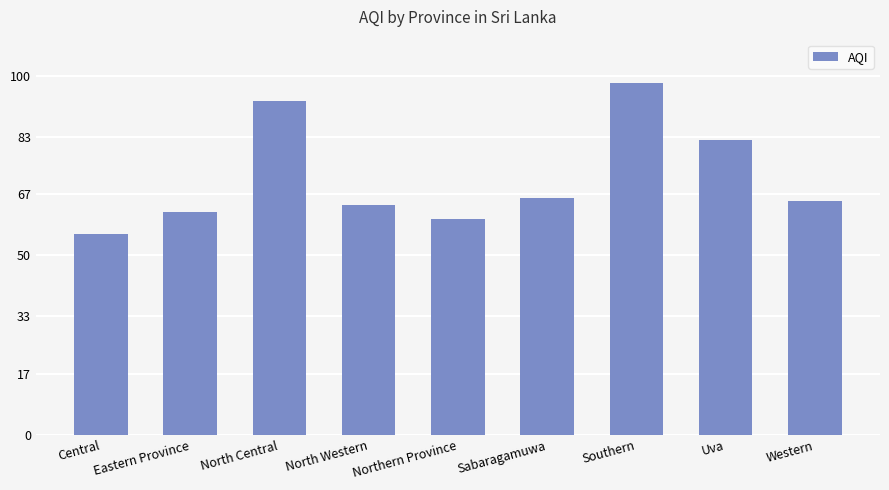

The chart shows a value of 89 at Sabaragamuwa. True or false?

False